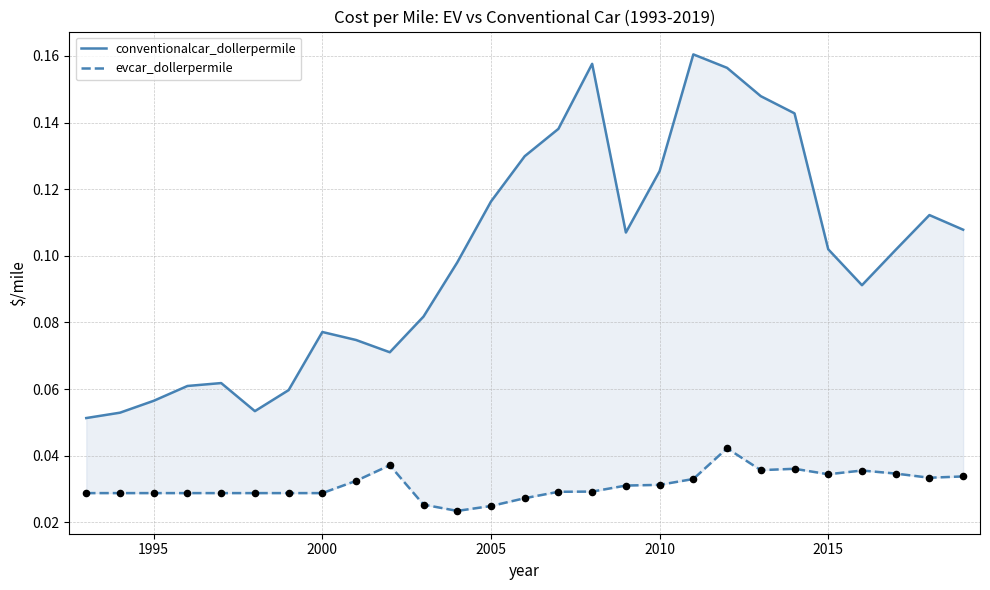

Which series has the largest Y range (max minus min)?

conventionalcar_dollerpermile